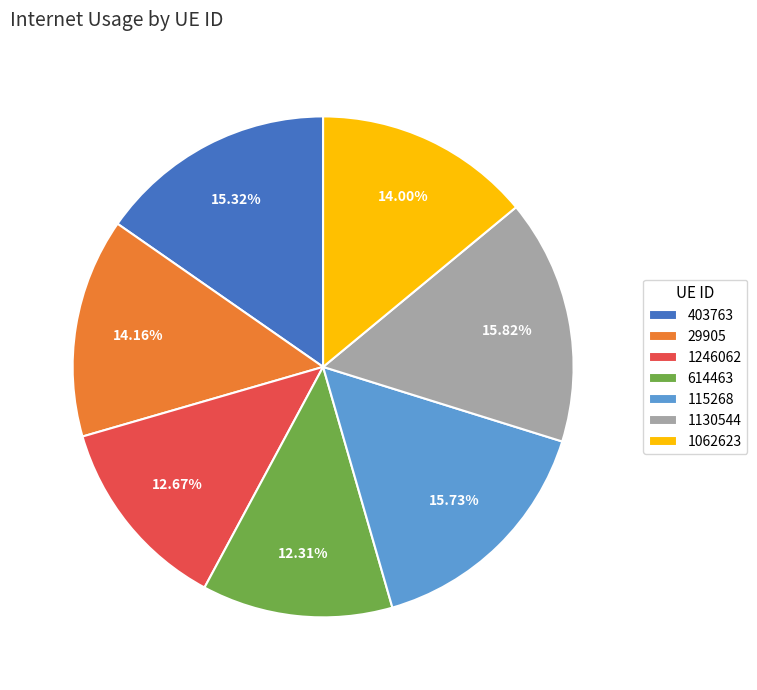

Combined, do 403763 and 29905 account for over 50%?

No